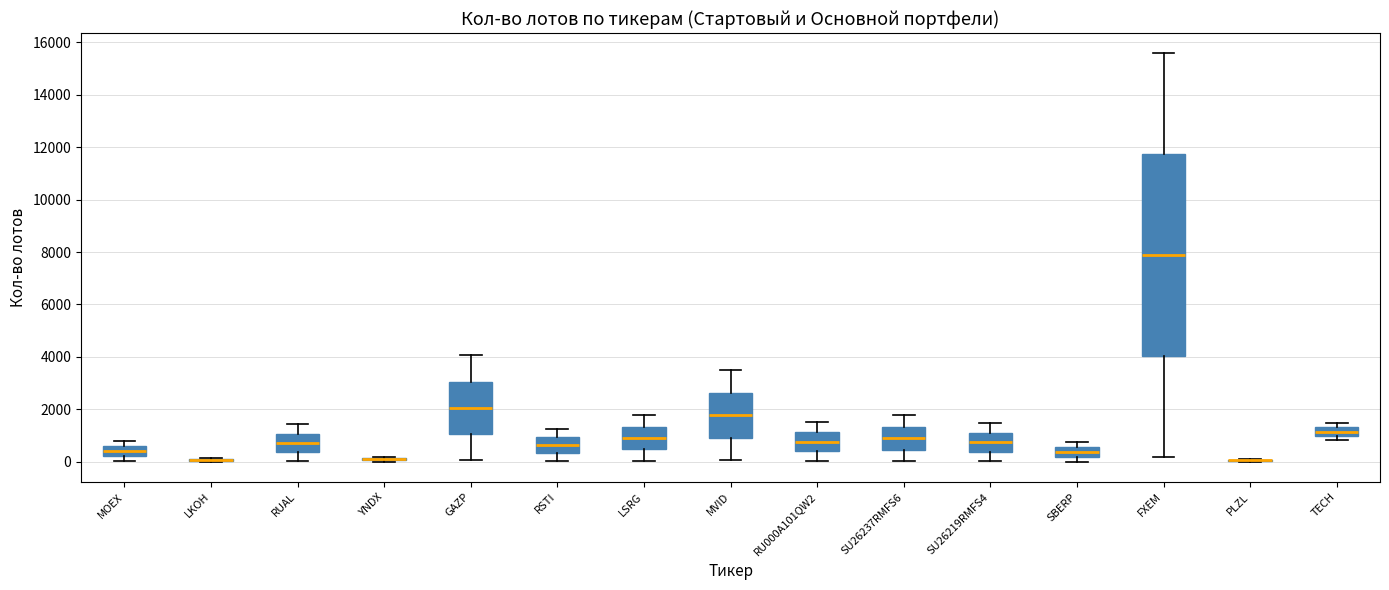

Reading left to right, read every box against the y-axis: the position of its median line, the range the box covers, and the ends of its whiskers. The values are not printed on the chart, so give them approximately, as read against the axis.

MOEX: median 400, box 200 to 600, whiskers 0 to 800
LKOH: box collapsed to a line at 0, whiskers 0 to 200
RUAL: median 800, box 400 to 1000, whiskers 0 to 1400
YNDX: box collapsed to a line at 200, whiskers 0 to 200
GAZP: median 2000, box 1000 to 3000, whiskers 0 to 4000
RSTI: median 600, box 400 to 1000, whiskers 0 to 1200
LSRG: median 1000, box 400 to 1400, whiskers 0 to 1800
MVID: median 1800, box 1000 to 2600, whiskers 0 to 3400
RU000A101QW2: median 800, box 400 to 1200, whiskers 0 to 1600
SU26237RMFS6: median 800, box 400 to 1400, whiskers 0 to 1800
SU26219RMFS4: median 800, box 400 to 1200, whiskers 0 to 1400
SBERP: median 400, box 200 to 600, whiskers 0 to 800
FXEM: median 7800, box 4000 to 11800, whiskers 200 to 15600
PLZL: box collapsed to a line at 0, whiskers 0 to 200
TECH: median 1200, box 1000 to 1400, whiskers 800 to 1400 (just above the box's upper edge)